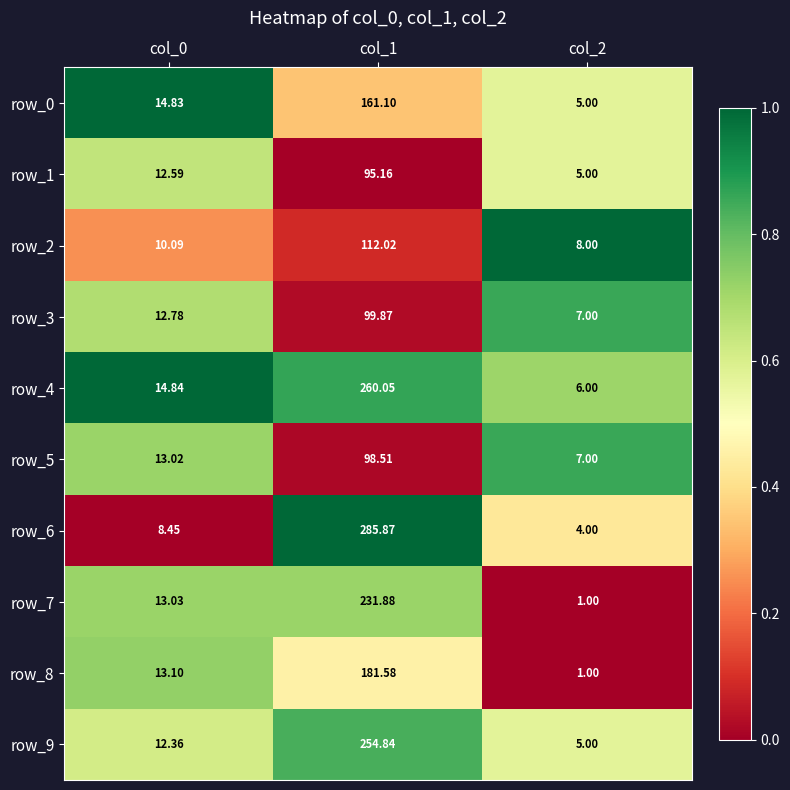

What is the difference between the highest and lowest values at col_0?

6.4